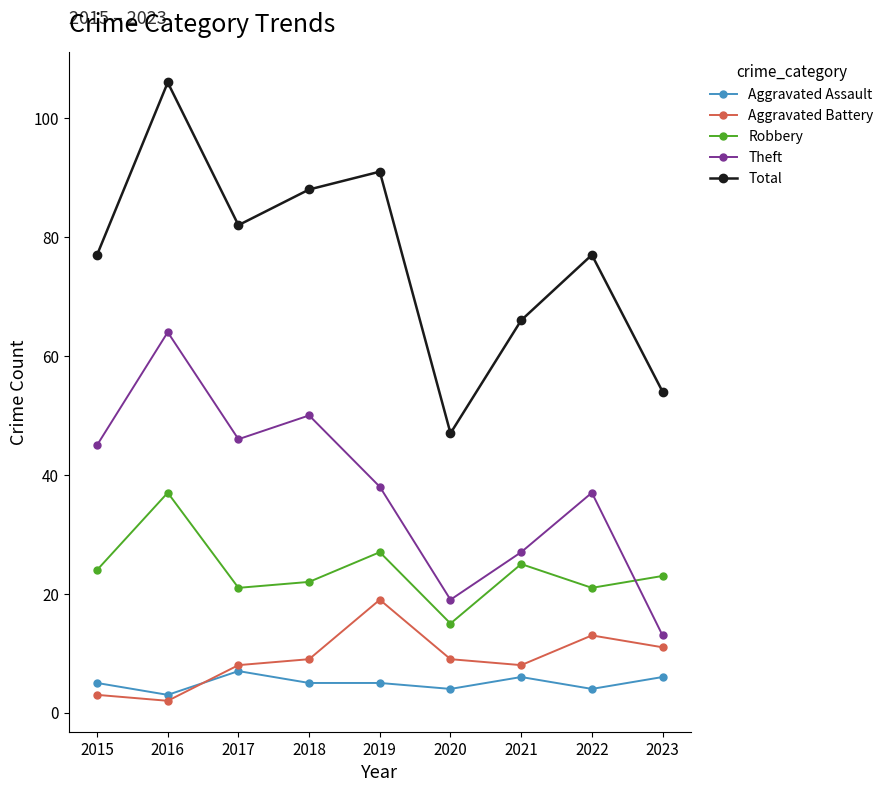

How many distinct data groups are displayed?

5